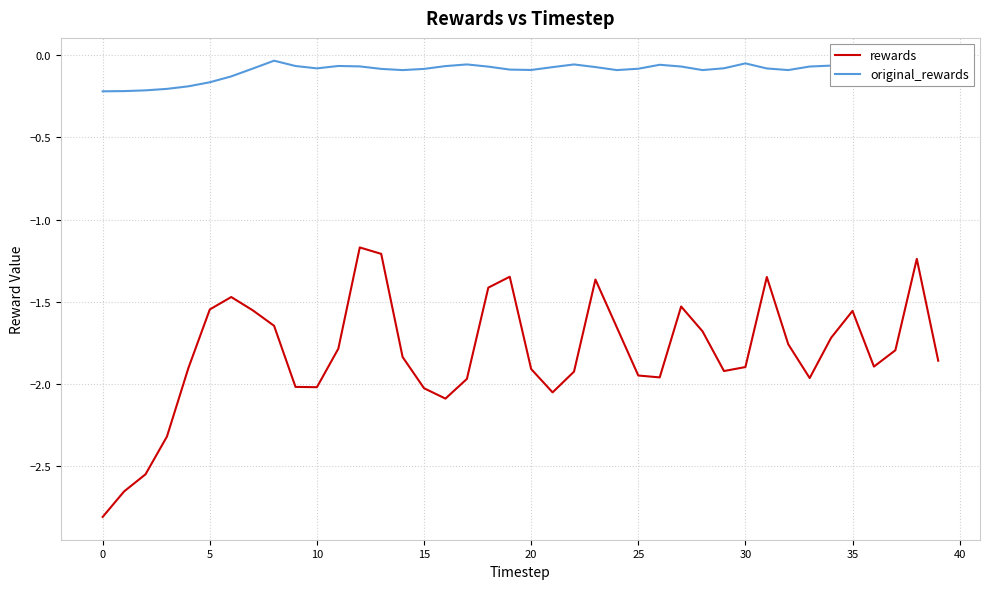

Does the chart have visible grid lines?

Yes